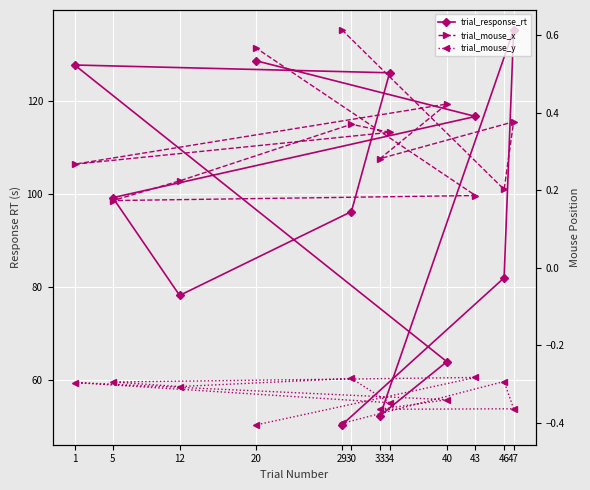

What is the highest value of the trial_response_rt series?

135.3